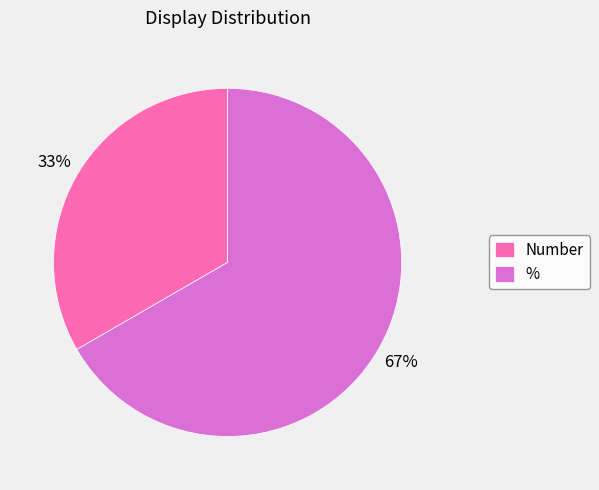

To the nearest percent, what is the combined percentage of % and Number?

100%